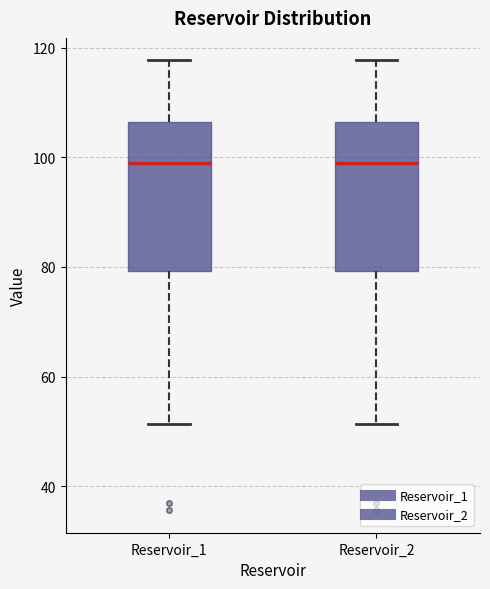

Where does the upper whisker of the box for Reservoir_1 end on the y-axis? The values are not printed on the chart, so give them approximately, as read against the axis.

118